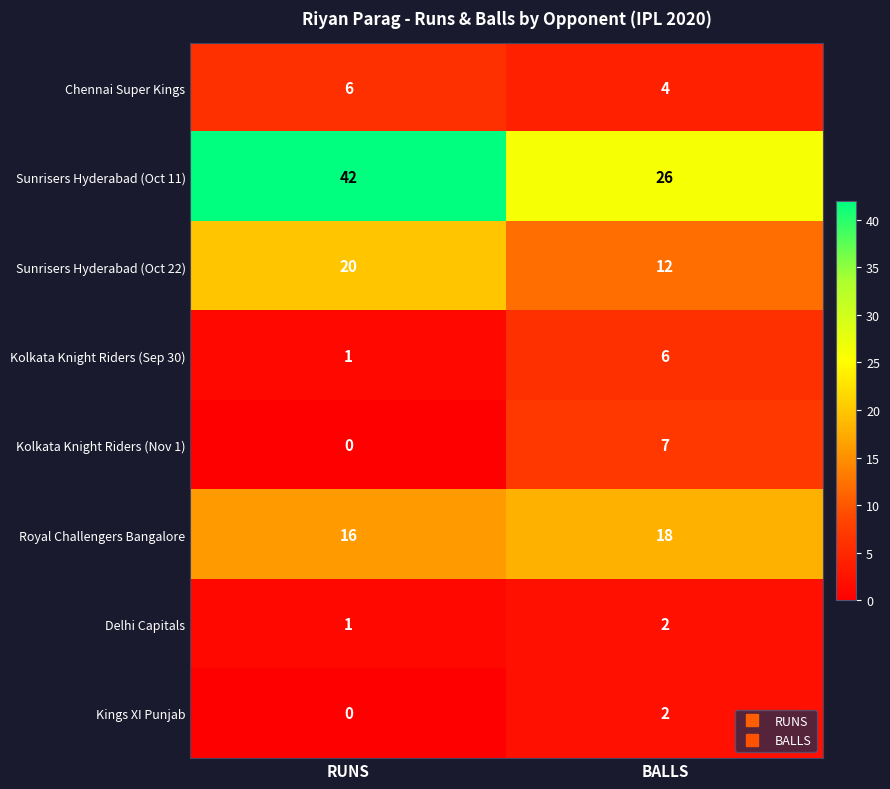

What is the maximum value for Kolkata Knight Riders (Sep 30)?

6